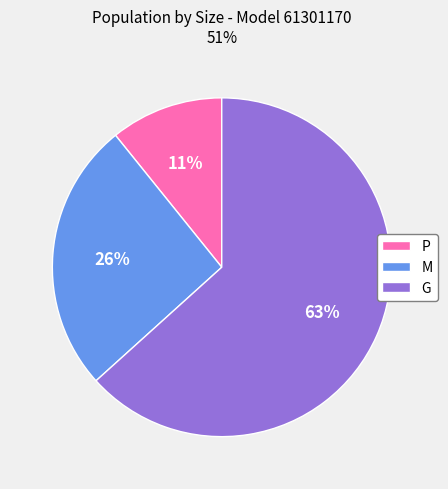

The G slice represents 63% of the pie. True or false?

True